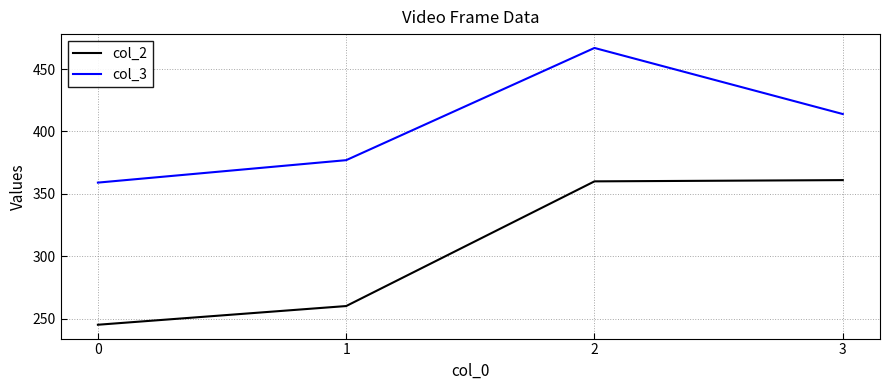

Rank the series at 3 from highest to lowest value.

col_3, col_2